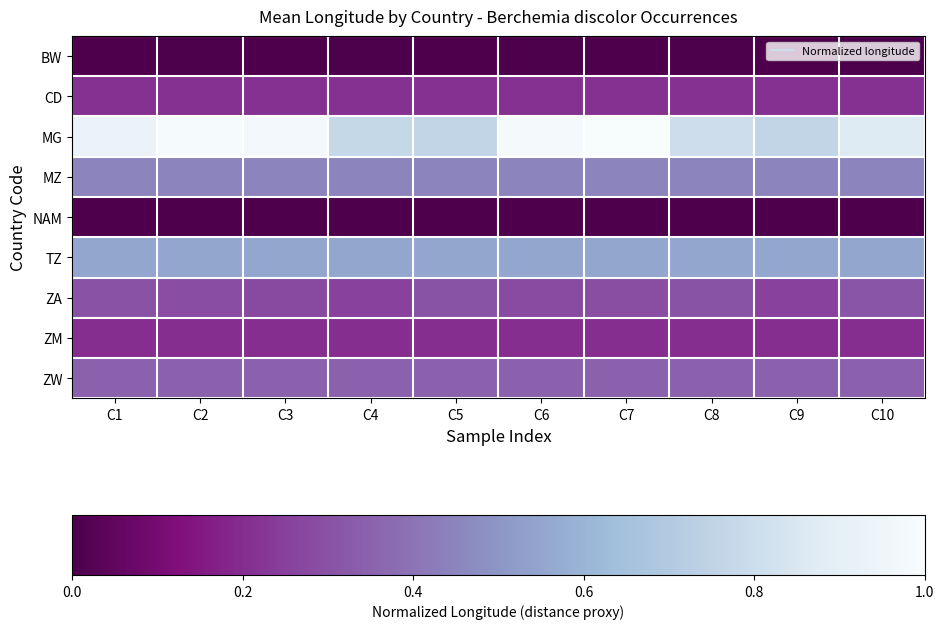

Reading left to right, list all the values displayed in this chart.

BW: C1=0.0	C2=0.0	C3=0.0	C4=0.0	C5=0.0	C6=0.0	C7=0.0	C8=0.0	C9=0.0	C10=0.0
CD: C1=0.2	C2=0.2	C3=0.2	C4=0.2	C5=0.2	C6=0.2	C7=0.2	C8=0.2	C9=0.2	C10=0.2
MG: C1=0.9	C2=1.0	C3=1.0	C4=0.8	C5=0.8	C6=1.0	C7=1.0	C8=0.8	C9=0.8	C10=0.9
MZ: C1=0.4	C2=0.4	C3=0.4	C4=0.4	C5=0.4	C6=0.4	C7=0.4	C8=0.4	C9=0.4	C10=0.4
NAM: C1=0.0	C2=0.0	C3=0.0	C4=0.0	C5=0.0	C6=0.0	C7=0.0	C8=0.0	C9=0.0	C10=0.0
TZ: C1=0.6	C2=0.6	C3=0.6	C4=0.6	C5=0.6	C6=0.6	C7=0.6	C8=0.6	C9=0.6	C10=0.6
ZA: C1=0.3	C2=0.3	C3=0.3	C4=0.3	C5=0.3	C6=0.3	C7=0.3	C8=0.3	C9=0.3	C10=0.3
ZM: C1=0.2	C2=0.2	C3=0.2	C4=0.2	C5=0.2	C6=0.2	C7=0.2	C8=0.2	C9=0.2	C10=0.2
ZW: C1=0.3	C2=0.3	C3=0.3	C4=0.3	C5=0.3	C6=0.3	C7=0.3	C8=0.3	C9=0.3	C10=0.3